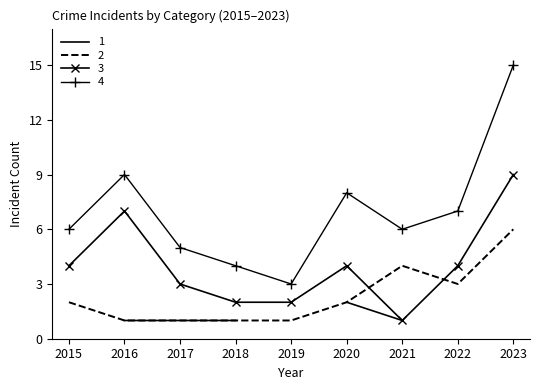

True or false: 3 and 2 intersect in this chart.

True